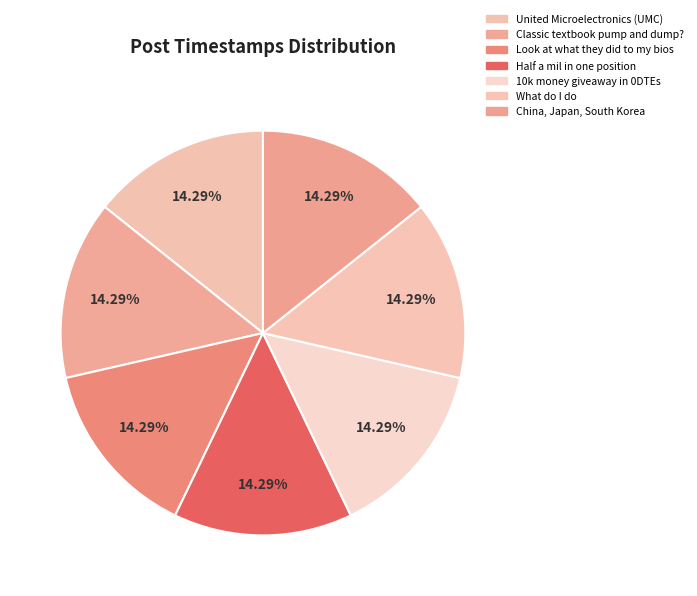

To the nearest percent, what portion does What do I do represent?

14%